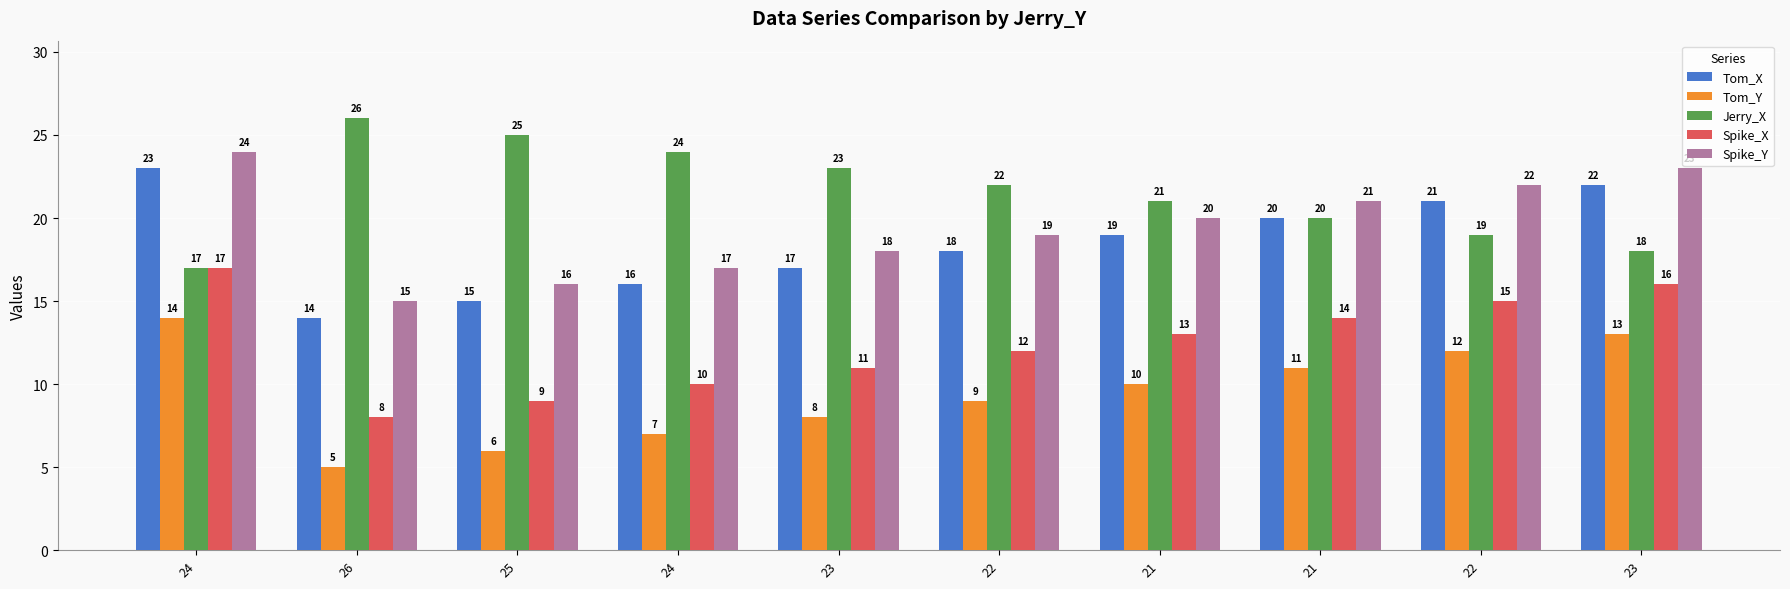

Count the Tom_X values in the range 16 to 21.

6